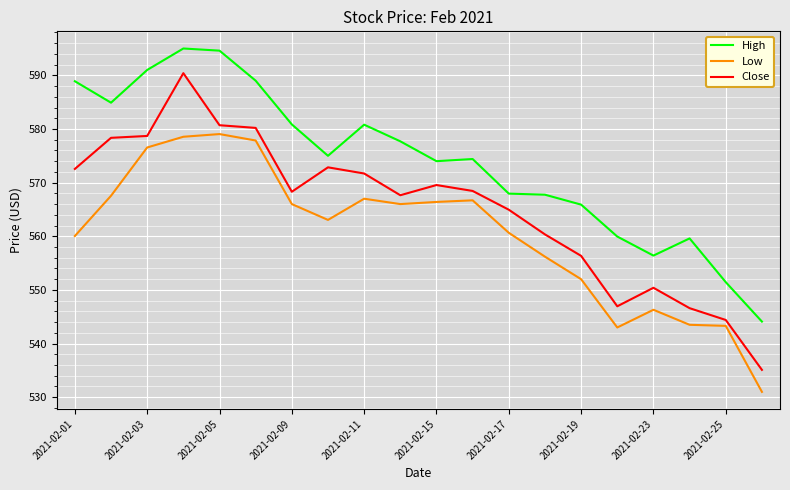

Which series has the largest total across all categories?

High